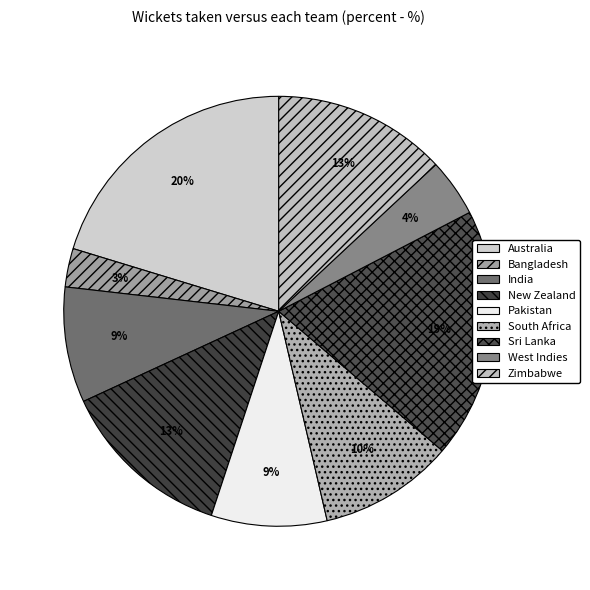

Does Pakistan account for over 50% of the chart?

No